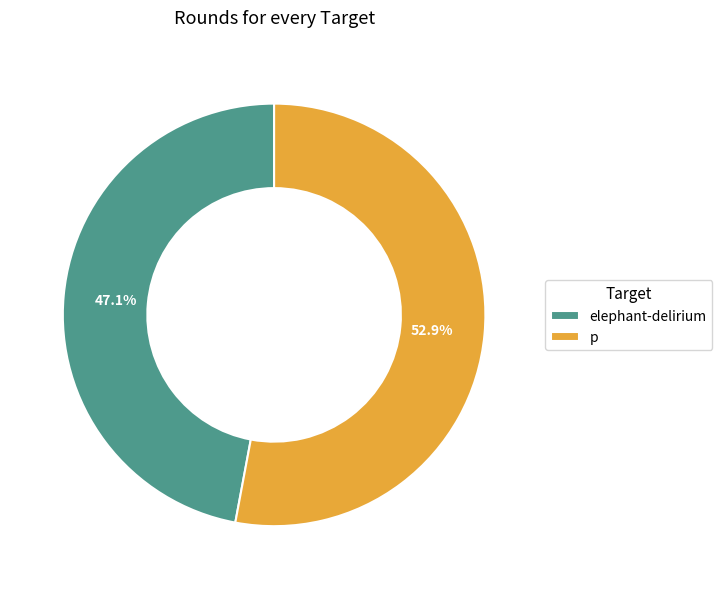

Is it true that elephant-delirium is 47% of the pie?

True